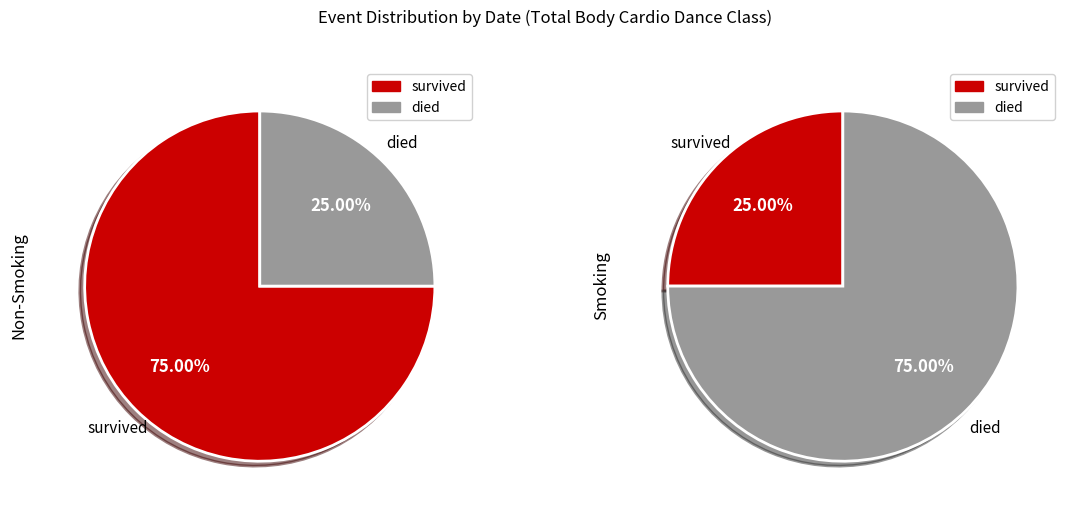

Does any single category account for the majority?

Yes